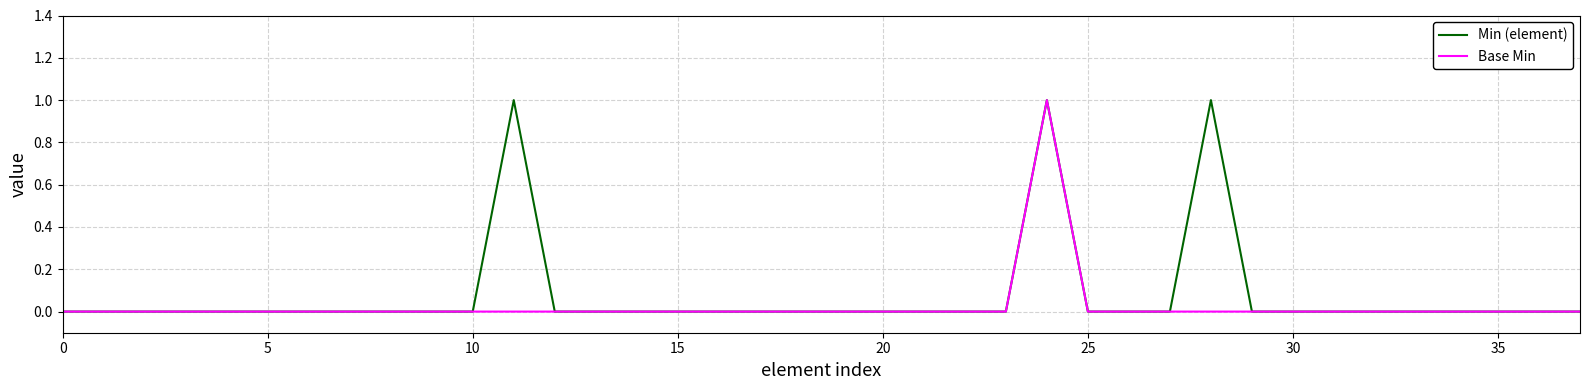

The Base Min series shows 0 at 10. True or false?

True